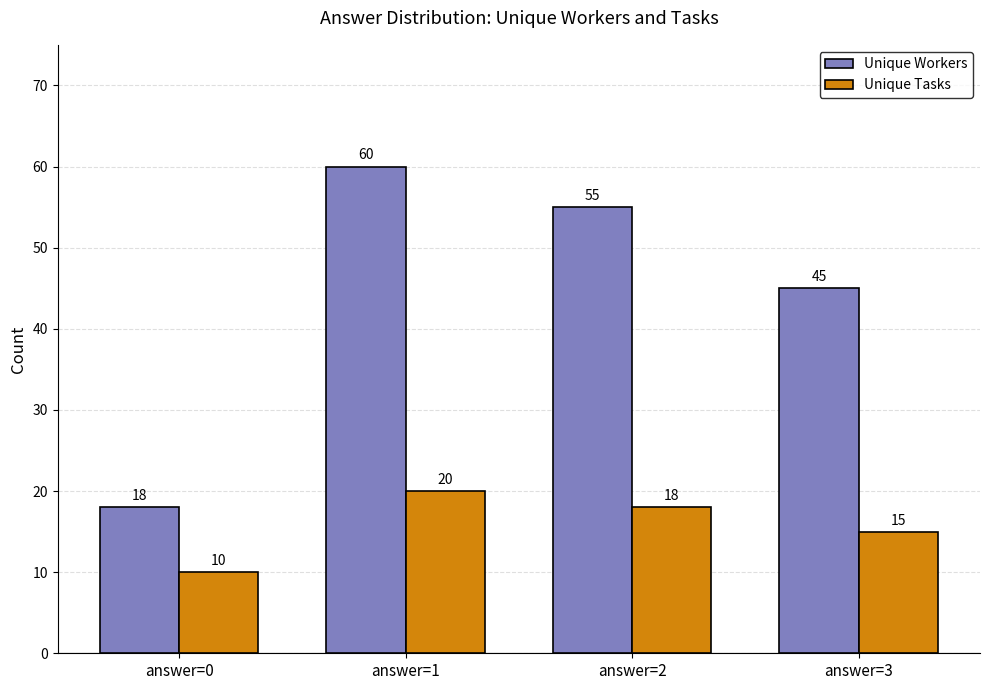

What is the spread (max minus min) of values at answer=3?

30